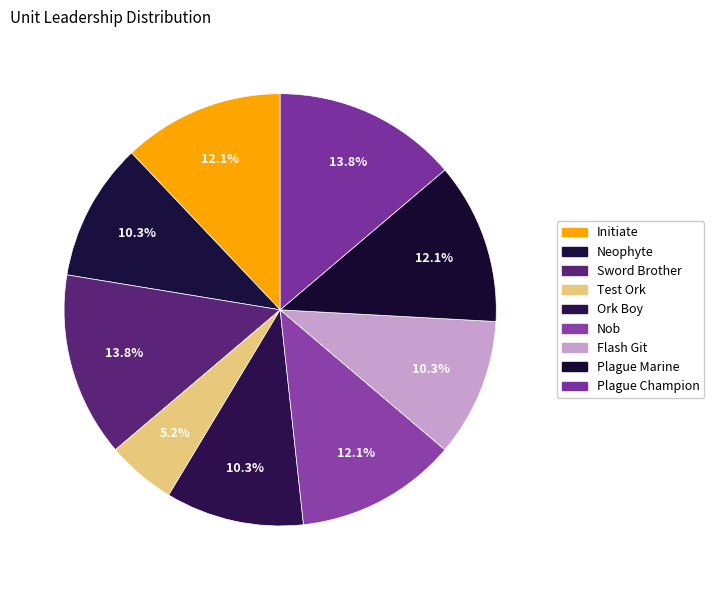

Do Neophyte and Ork Boy together represent more than half of the pie?

No